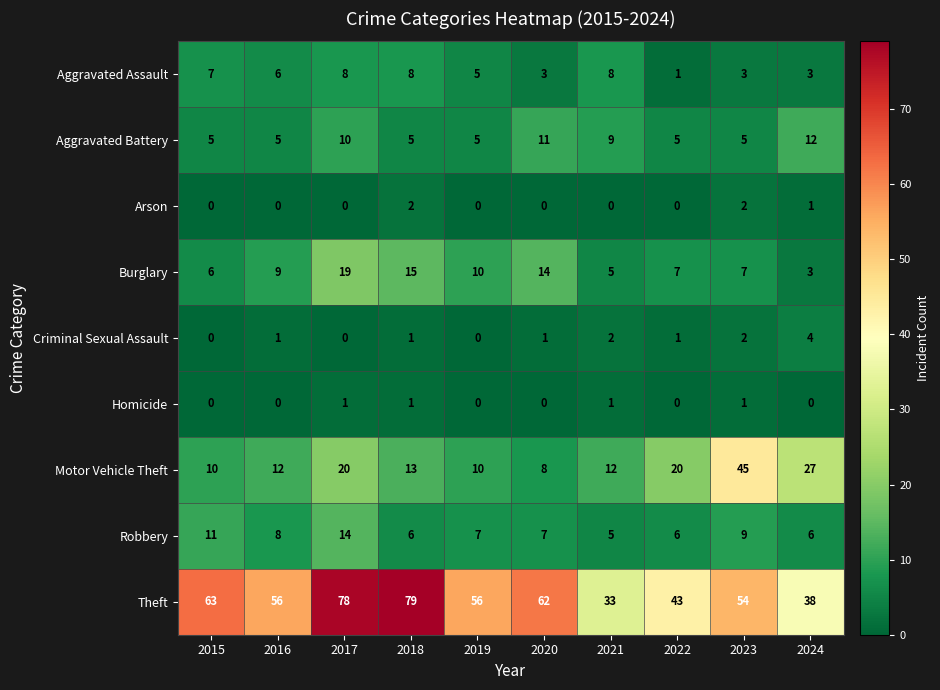

Rank the series by their maximum value, from highest to lowest.

Theft, Motor Vehicle Theft, Burglary, Robbery, Aggravated Battery, Aggravated Assault, Criminal Sexual Assault, Arson, Homicide